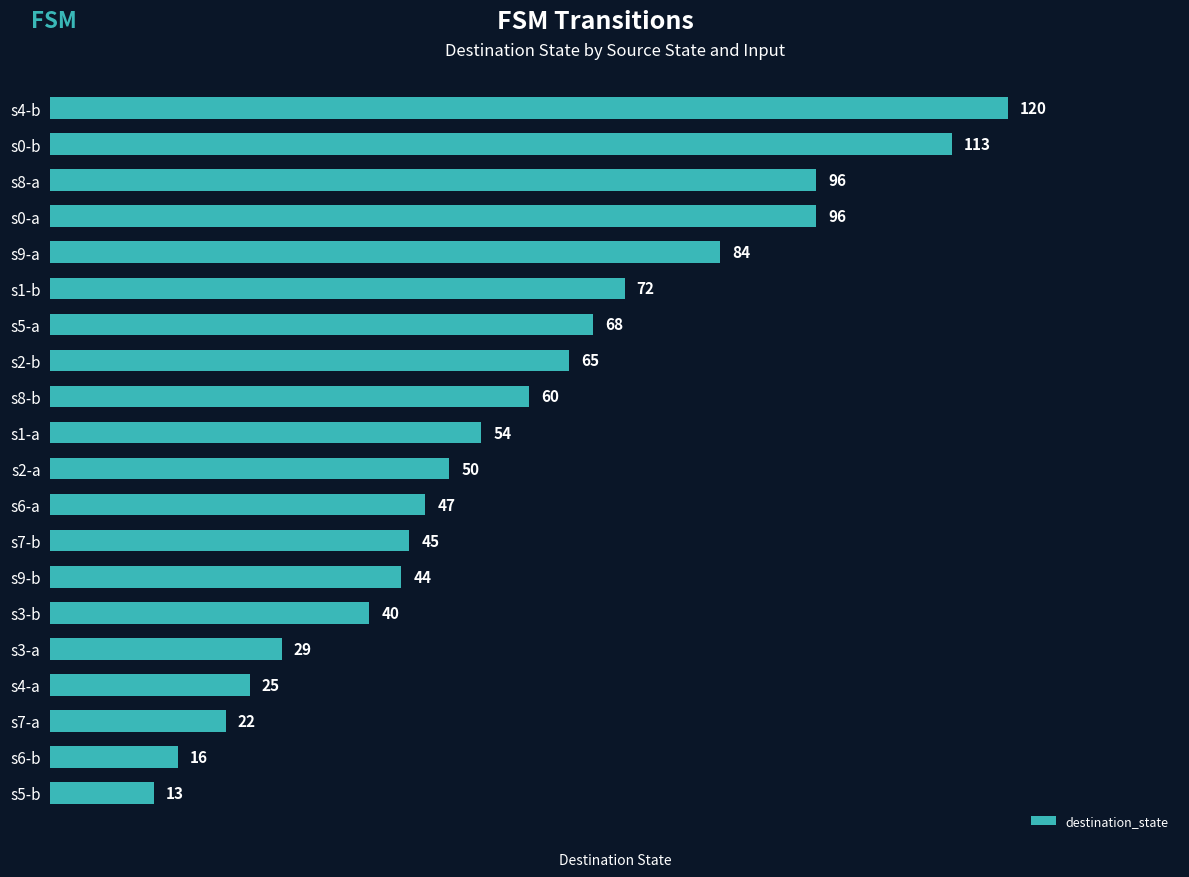

Which label corresponds to the smallest value in the chart?

s5-b